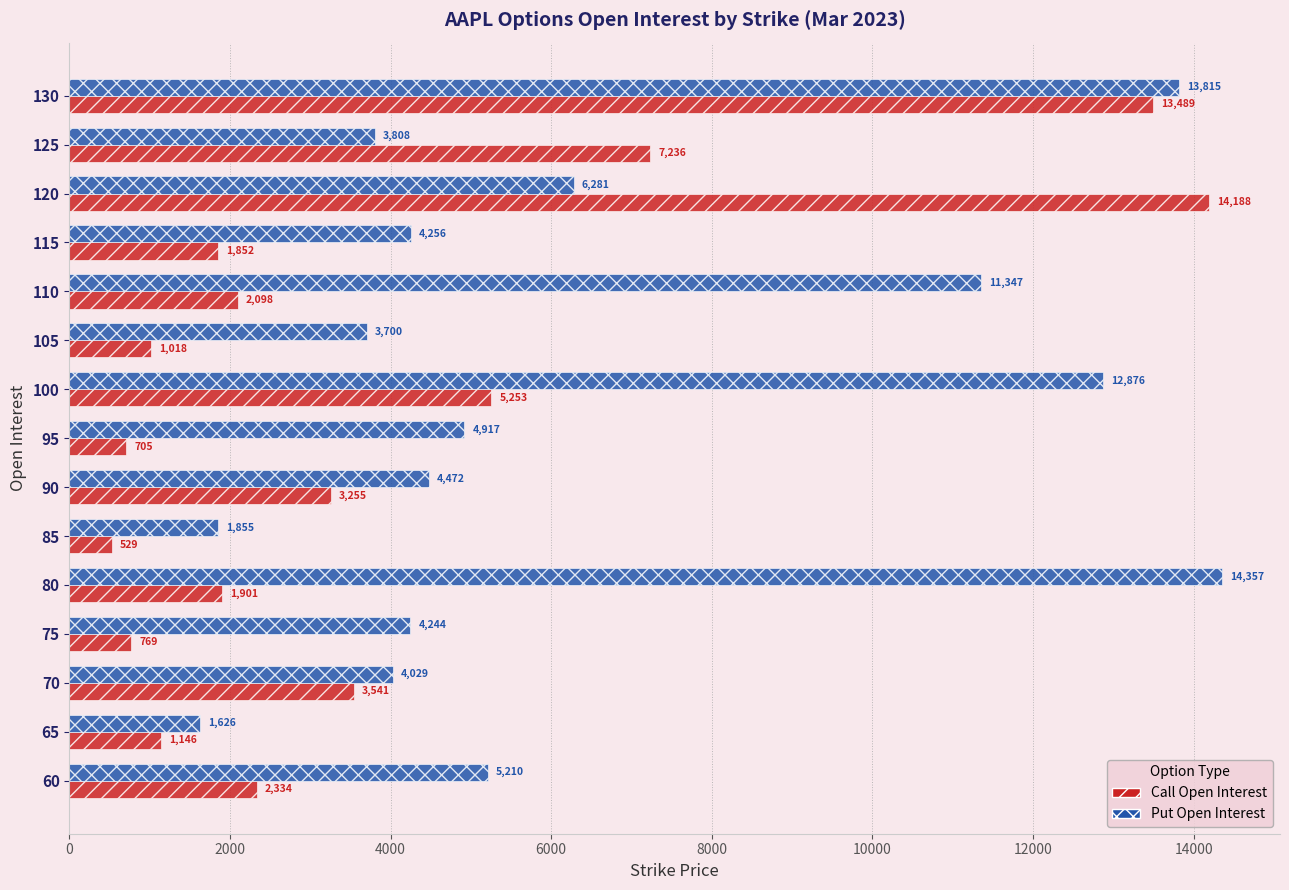

Rank the series by their average value, from lowest to highest.

Call Open Interest, Put Open Interest